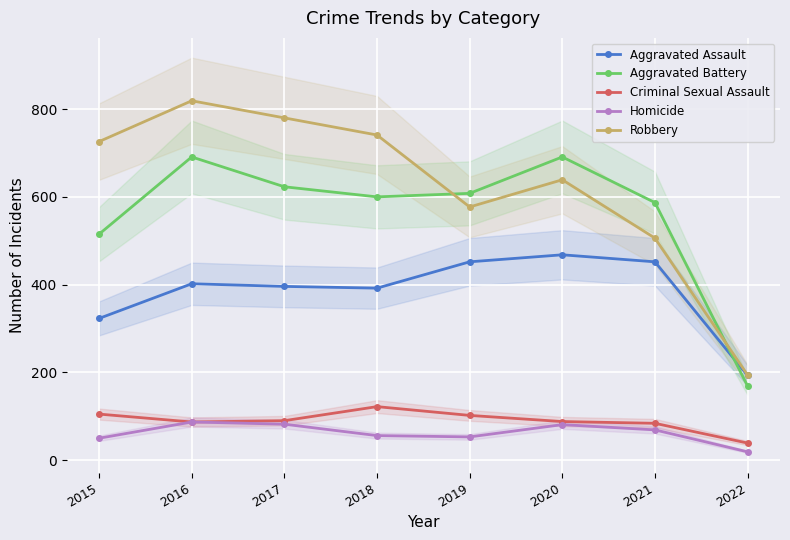

True or false: Aggravated Assault and Criminal Sexual Assault cross at least once.

False